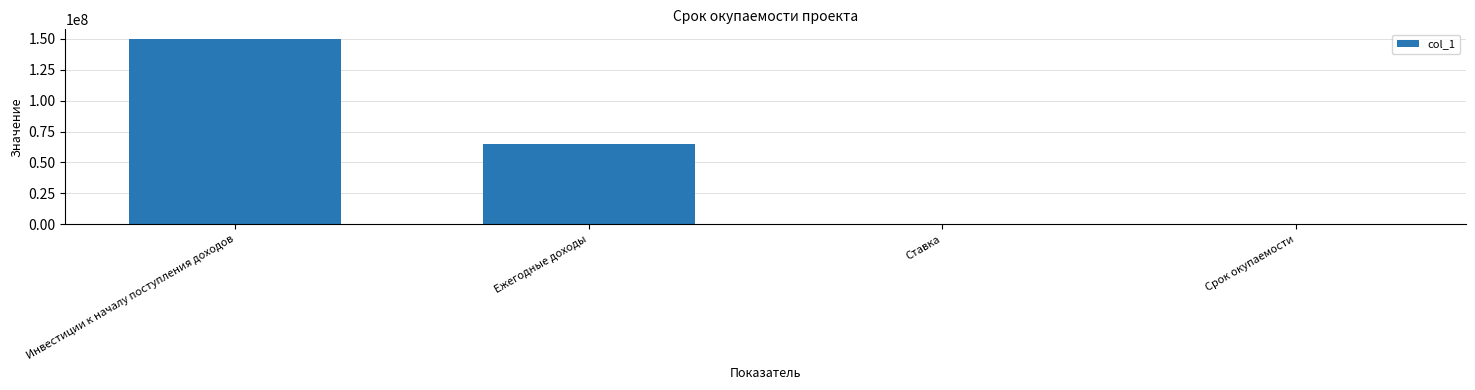

Read the value at Ежегодные доходы.

65000000.0